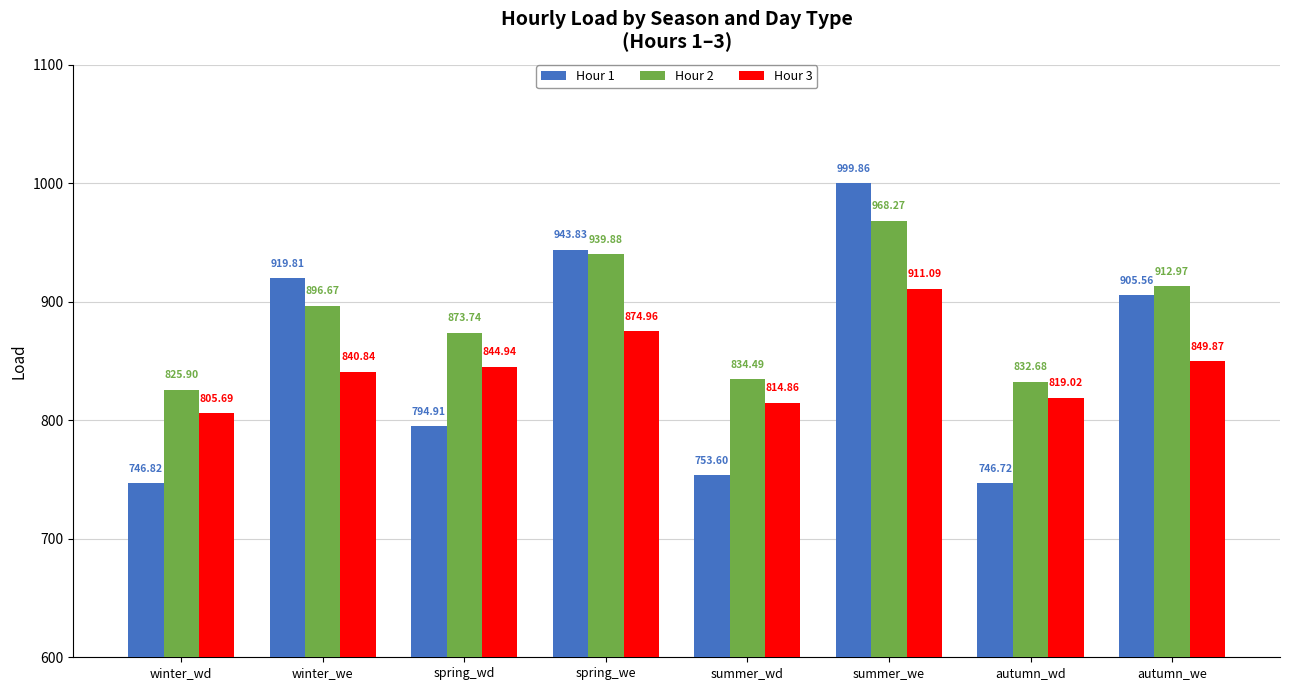

How many series are shown in this chart?

3